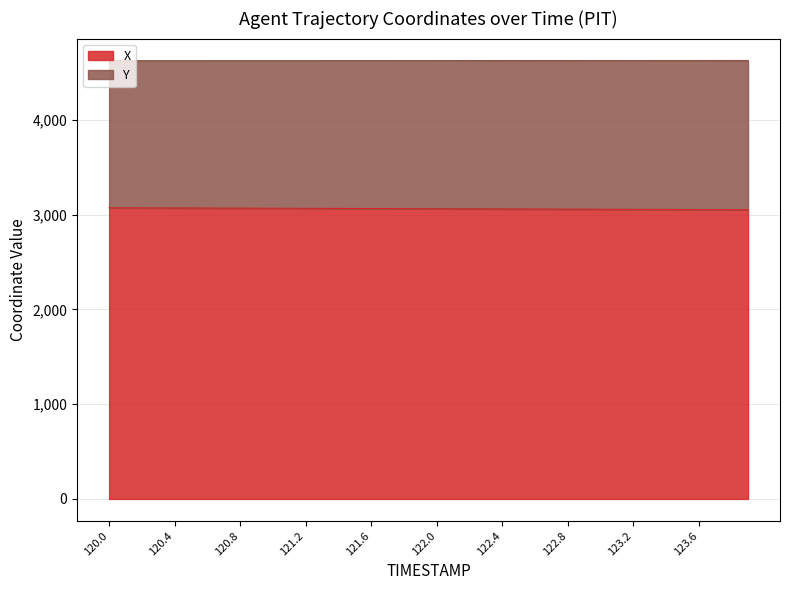

List the series in order of their peak value, highest first.

Y, X